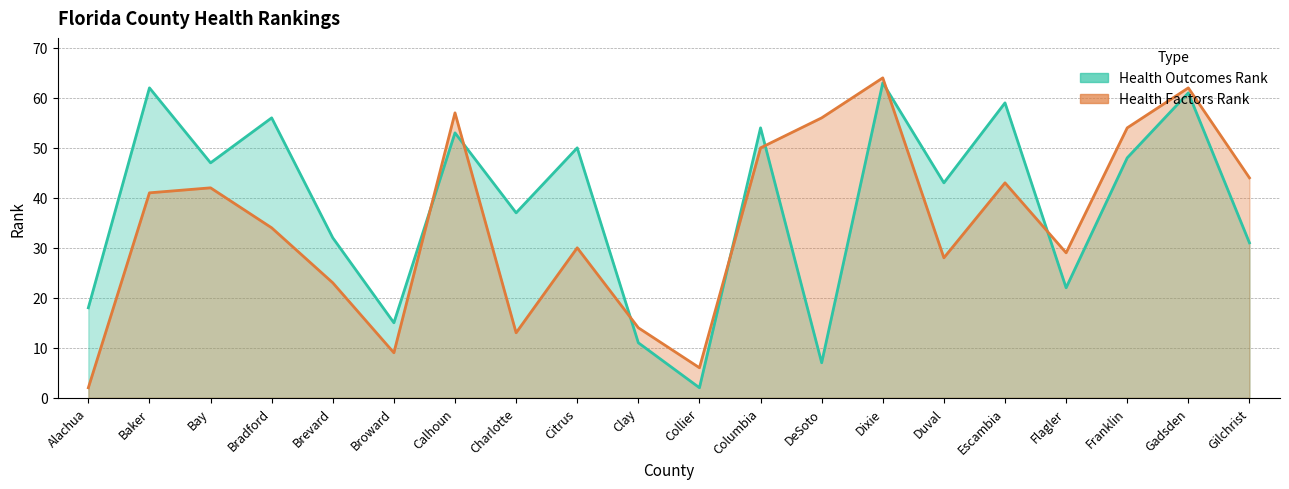

How many distinct data groups are displayed?

2